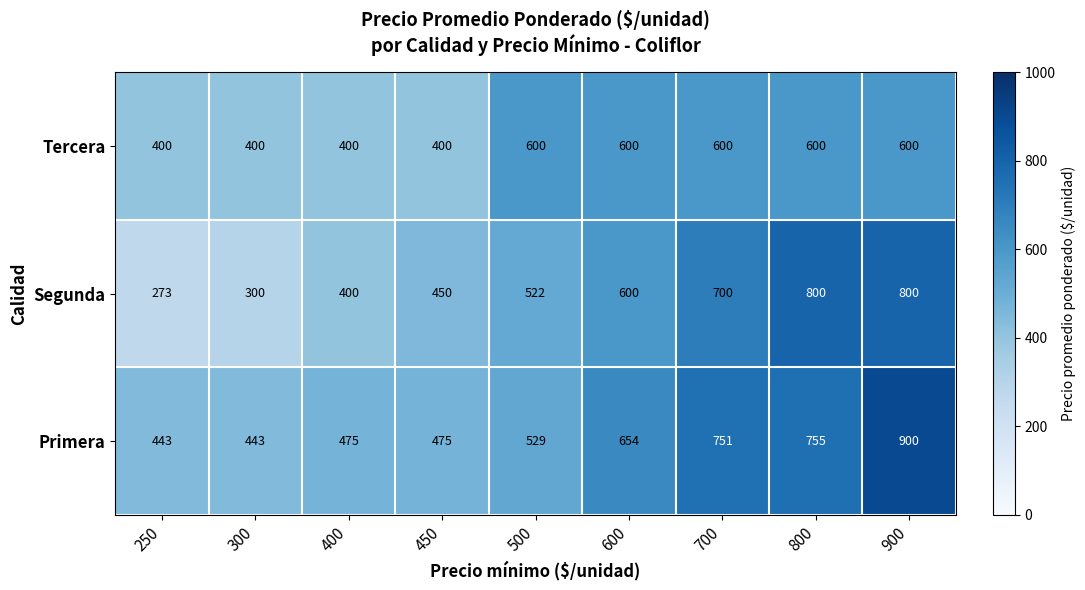

Rank the series by their average value, from highest to lowest.

Primera, Segunda, Tercera